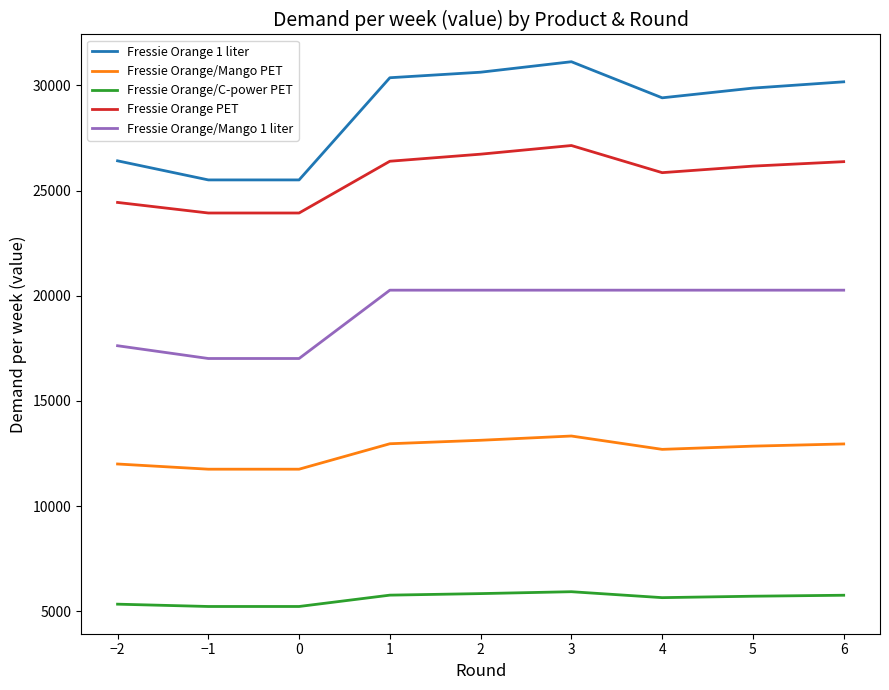

True or false: Fressie Orange/Mango 1 liter and Fressie Orange PET intersect in this chart.

False